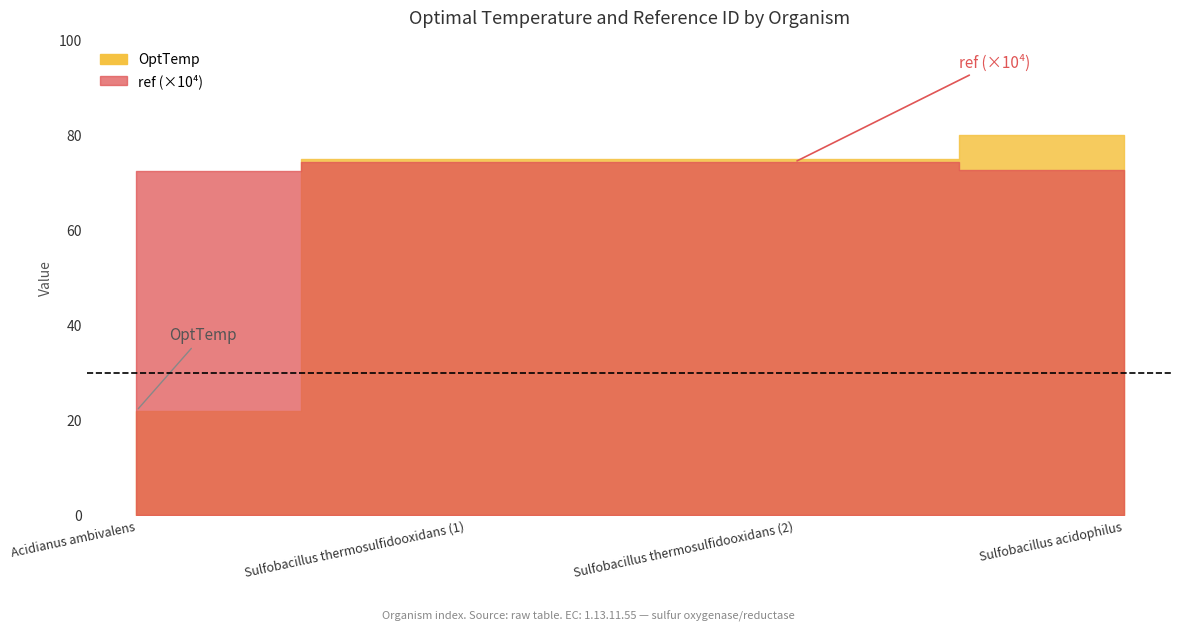

True or false: OptTemp and ref cross at least once.

False